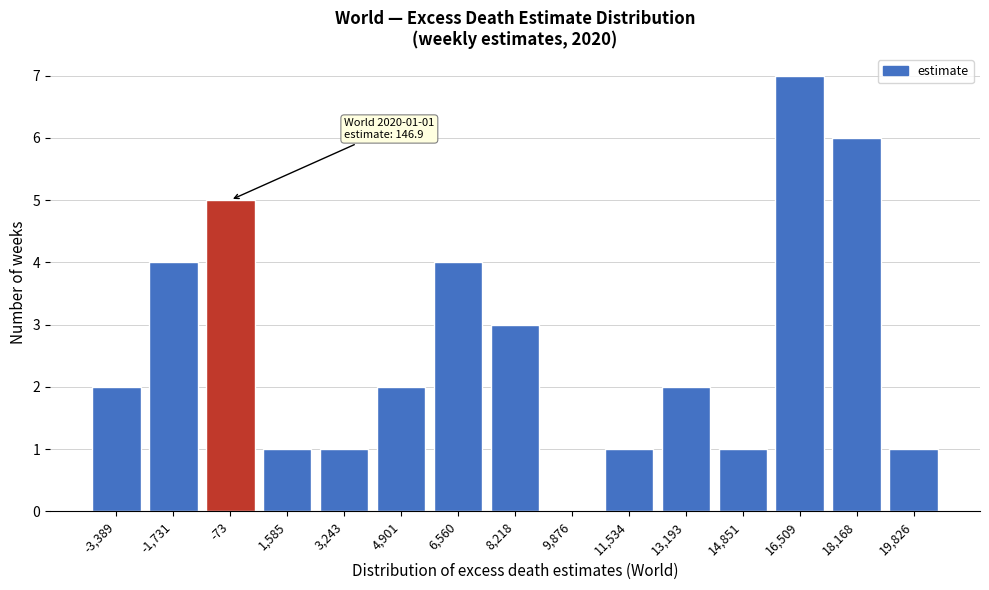

Reading right to left, transcribe all the data shown in this chart.

19,826=1	18,168=6	16,509=7	14,851=1	13,193=2	11,534=1	9,876=0	8,218=3	6,560=4	4,901=2	3,243=1	1,585=1	-73=5	-1,731=4	-3,389=2